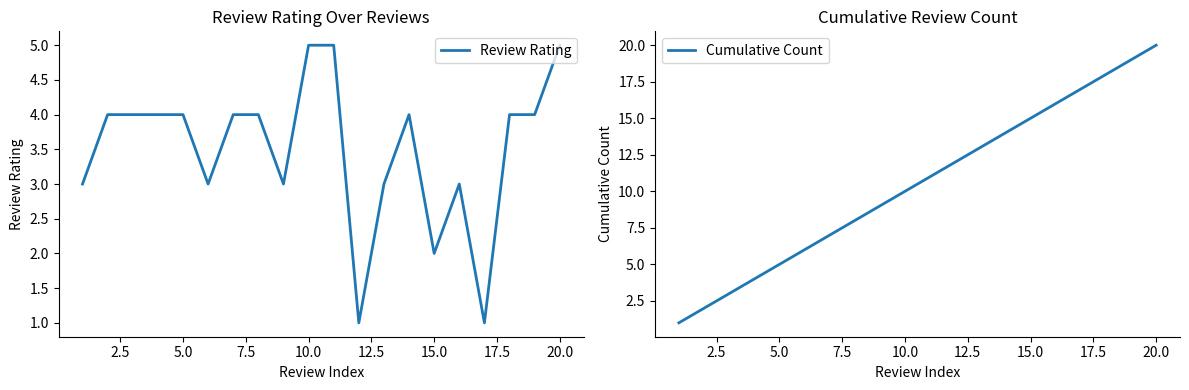

What is the difference between the second highest and second lowest values in the Cumulative Count series?

17